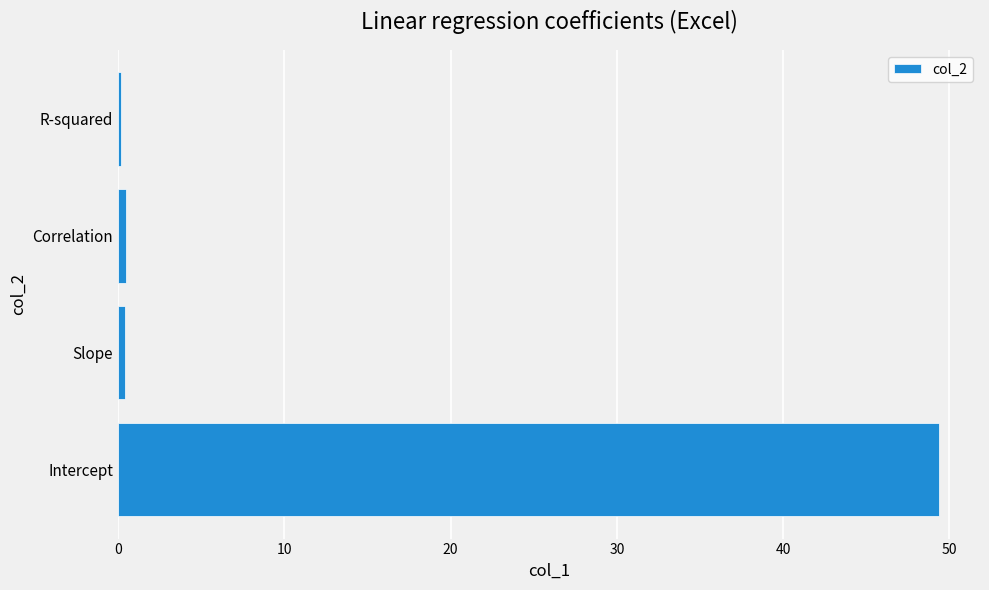

What value does the data have at Intercept?

49.4